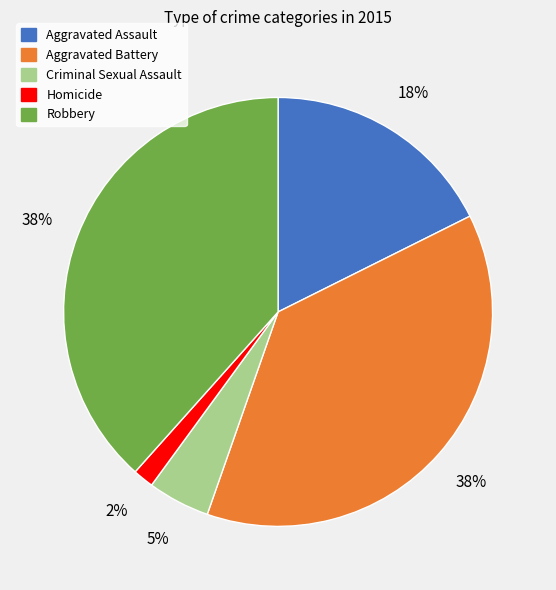

What is the smallest slice in the pie chart?

Homicide